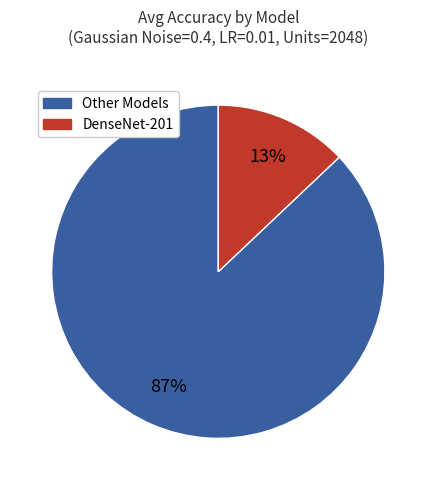

To the nearest percent, what is the difference between the largest and smallest slice percentages?

74%